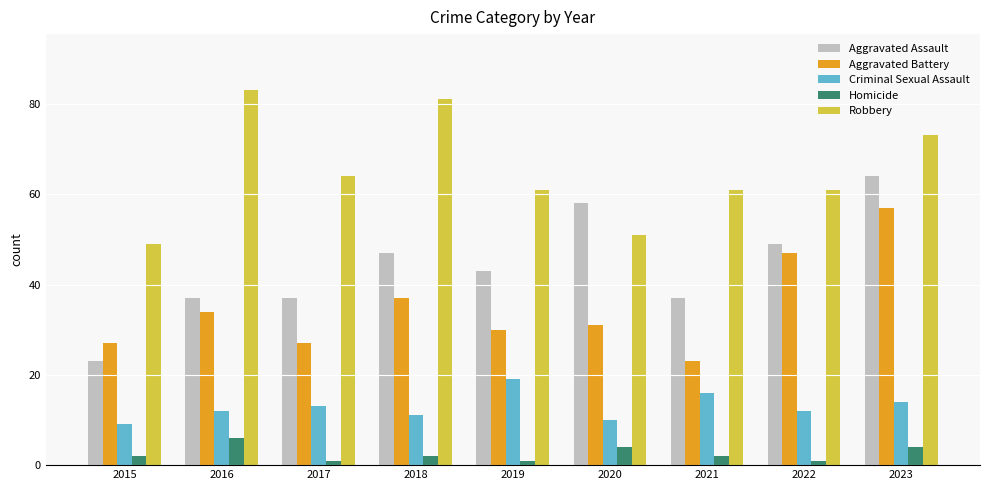

Are the bars horizontal?

No